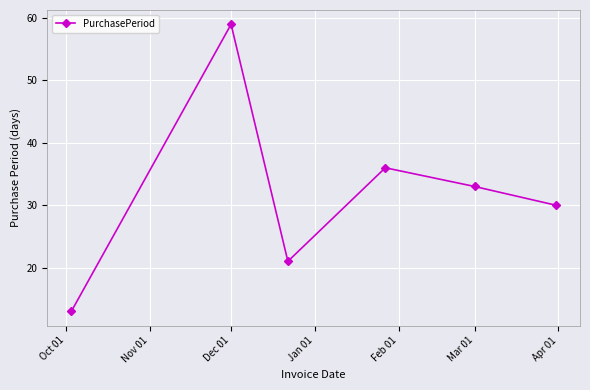

What is the sum of all values?

192